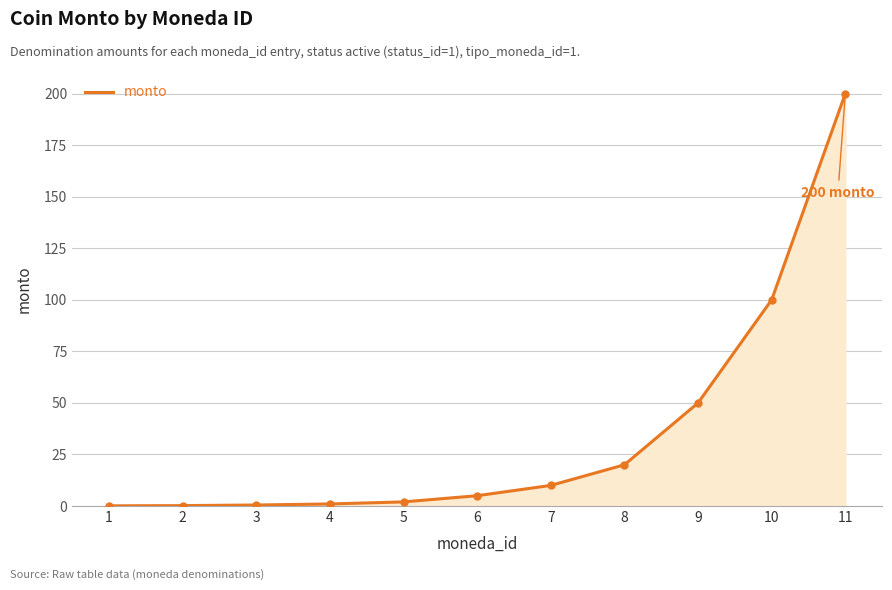

Which has a higher value, 8 or 11?

11